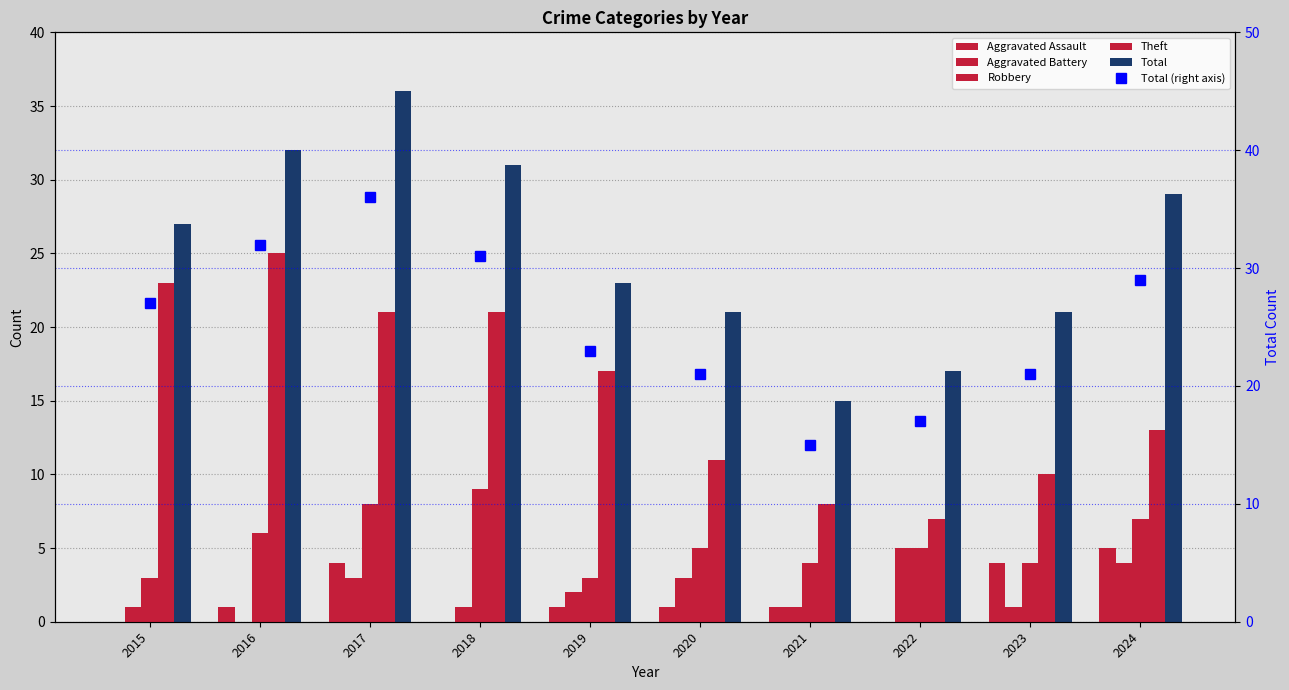

What are all the series names shown in the legend?

Aggravated Assault, Aggravated Battery, Robbery, Theft, Total, Total (right axis)